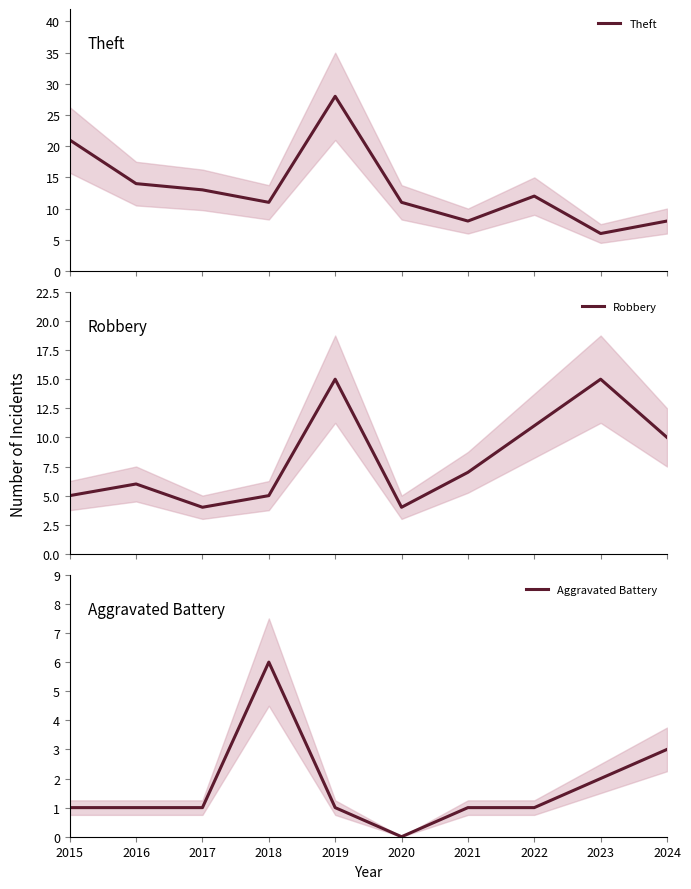

Is this an area chart (filled region under the line)?

No